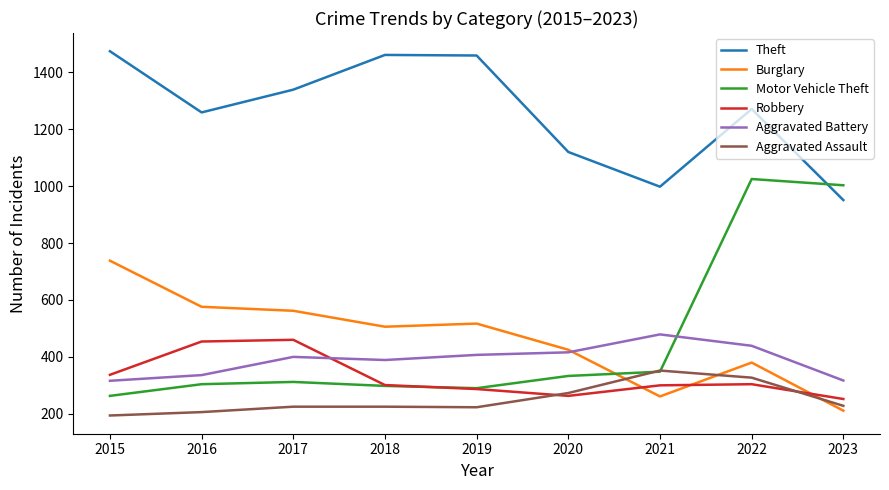

At which category is the sum across all series the highest?

2022